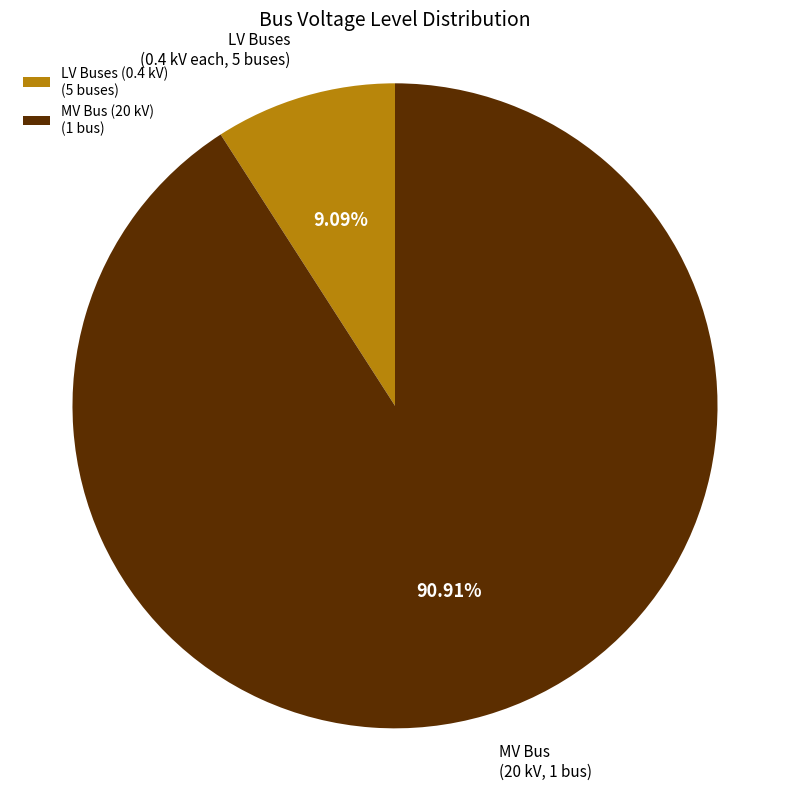

What is the smallest slice in the pie chart?

LV Buses (0.4 kV) (5 buses)